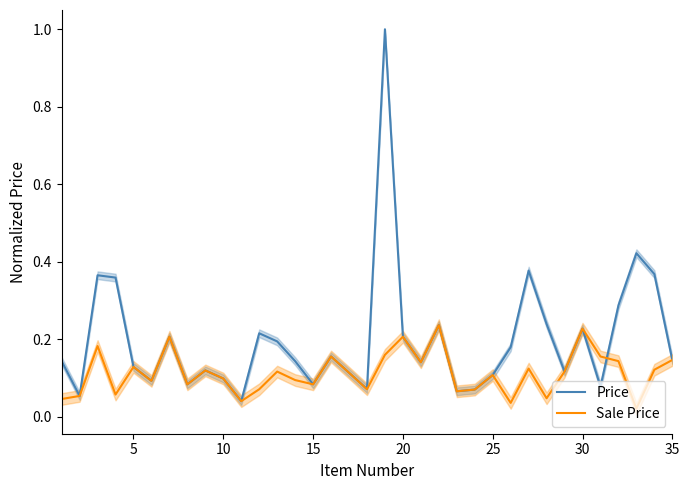

Reading right to left, transcribe all the data shown in this chart.

Price: 0.1	0.4	0.4	0.3	0.1	0.2	0.1	0.2	0.4	0.2	0.1	0.1	0.1	0.2	0.1	0.2	1.0	0.1	0.1	0.2	0.1	0.1	0.2	0.2	0.0	0.1	0.1	0.1	0.2	0.1	0.1	0.4	0.4	0.1	0.1
Sale Price: 0.1	0.1	0.0	0.1	0.2	0.2	0.1	0.0	0.1	0.0	0.1	0.1	0.1	0.2	0.1	0.2	0.2	0.1	0.1	0.2	0.1	0.1	0.1	0.1	0.0	0.1	0.1	0.1	0.2	0.1	0.1	0.1	0.2	0.1	0.0